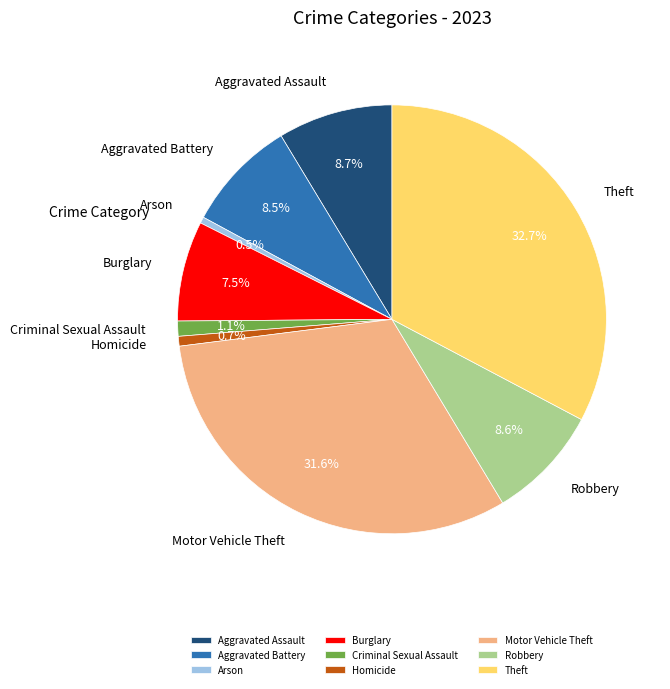

What percentage is NOT represented by Criminal Sexual Assault?

98.9%